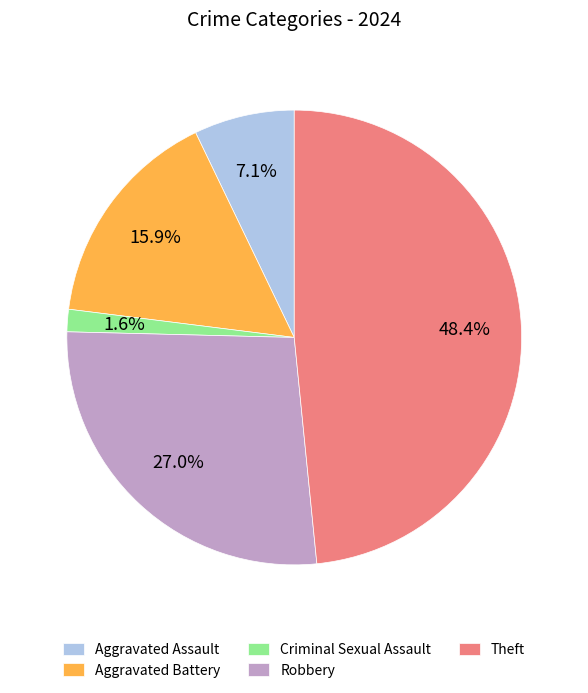

What is the largest slice in the pie chart?

Theft